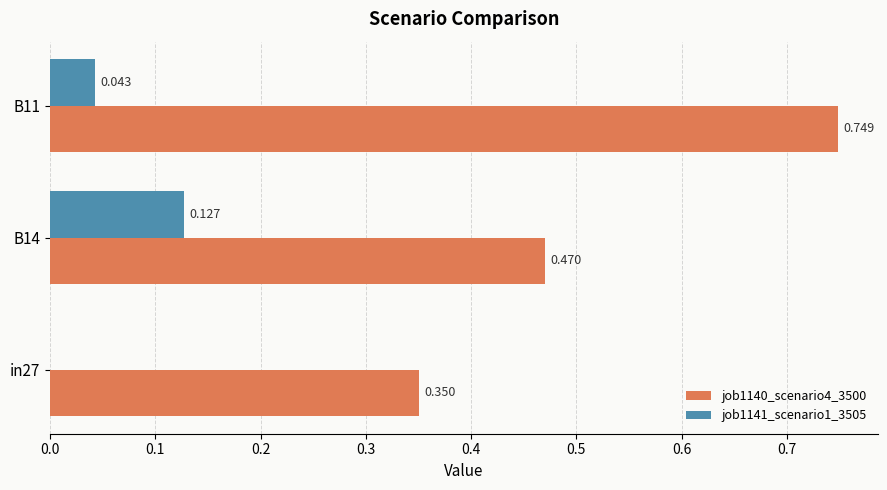

What are all the series names shown in the legend?

job1140_scenario4_3500, job1141_scenario1_3505